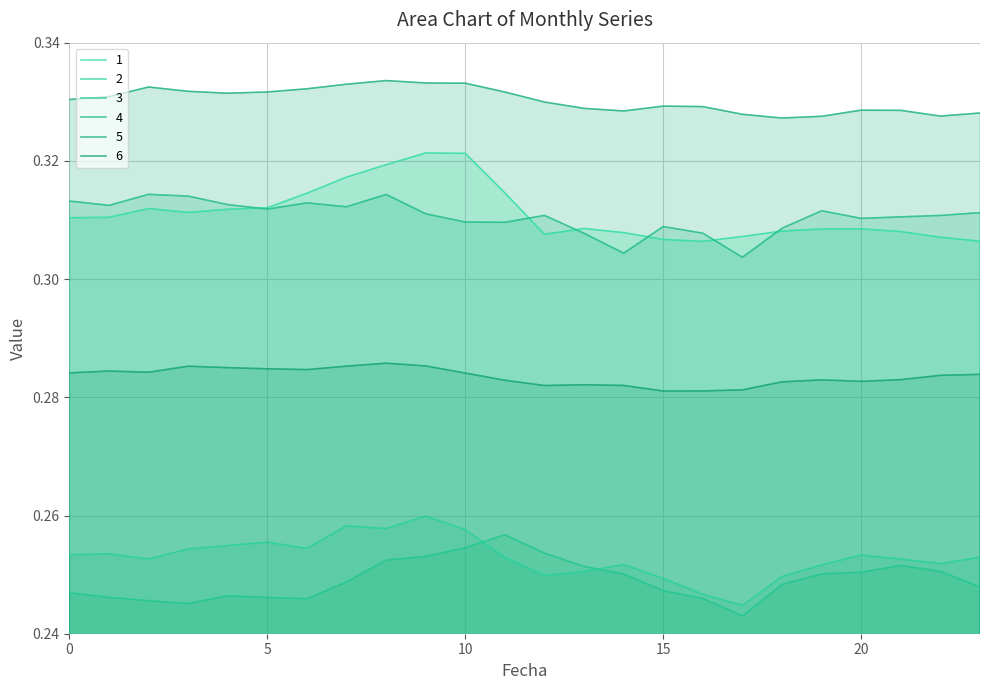

How many interior local peaks does the 6 series have?

5